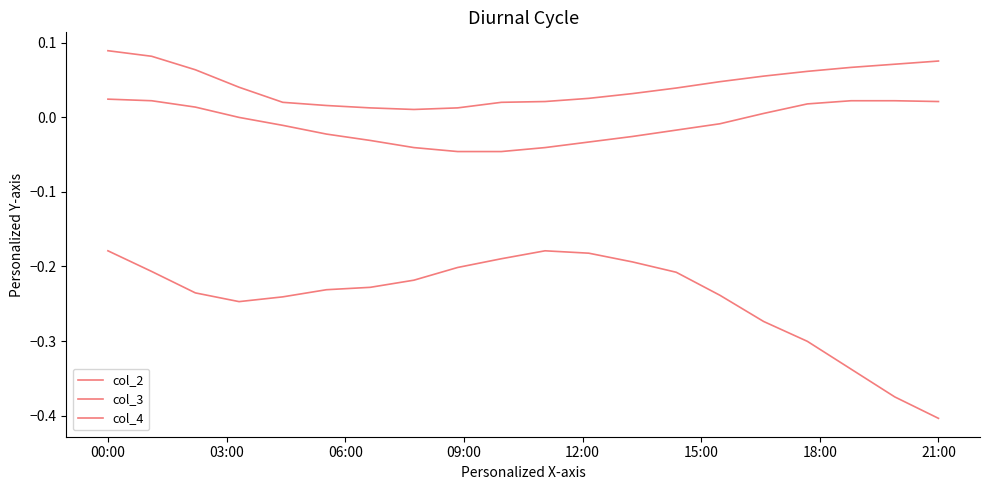

Which label corresponds to the largest value in the chart?

00:00